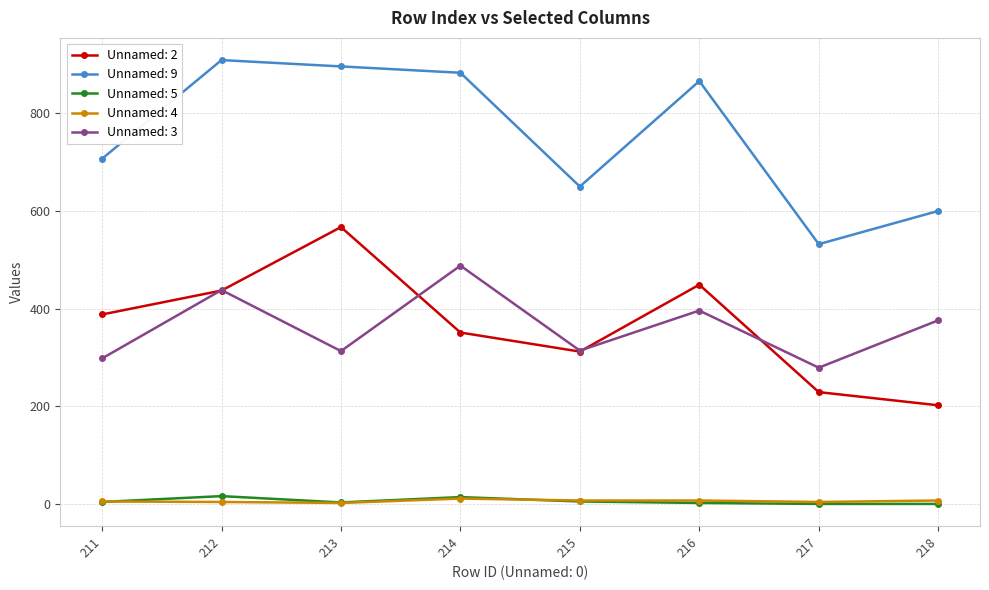

Is it true that Unnamed: 3 equals 313 at 213?

True